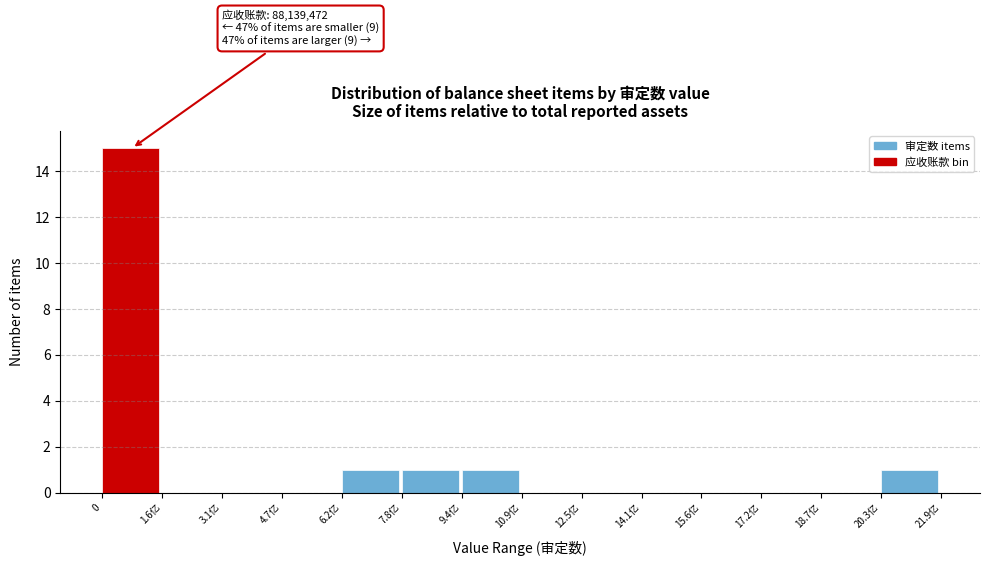

Reading right to left, extract all data points from this chart.

20.3亿=1	18.7亿=0	17.2亿=0	15.6亿=0	14.1亿=0	12.5亿=0	10.9亿=0	9.4亿=1	7.8亿=1	6.2亿=1	4.7亿=0	3.1亿=0	1.6亿=0	0=15